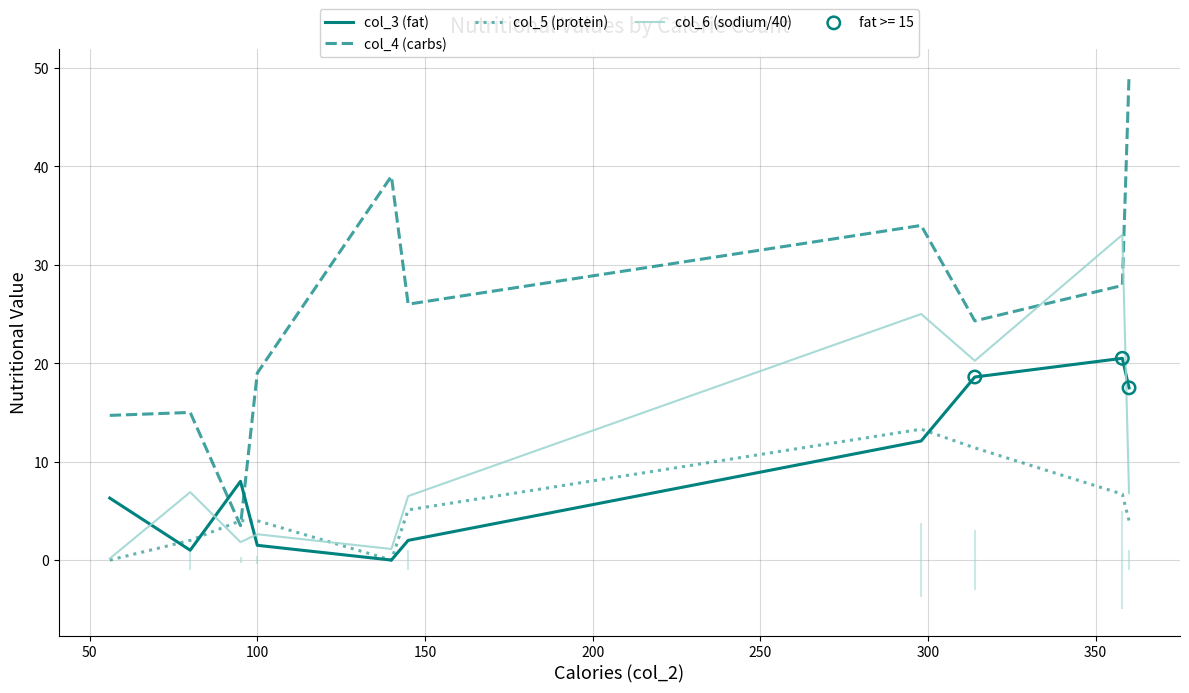

Which series reaches the maximum Y coordinate?

col_4 (carbs)